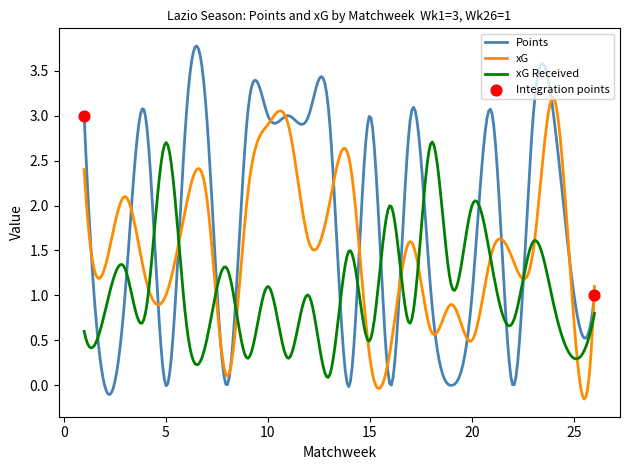

Which series has the largest total across all categories?

Points